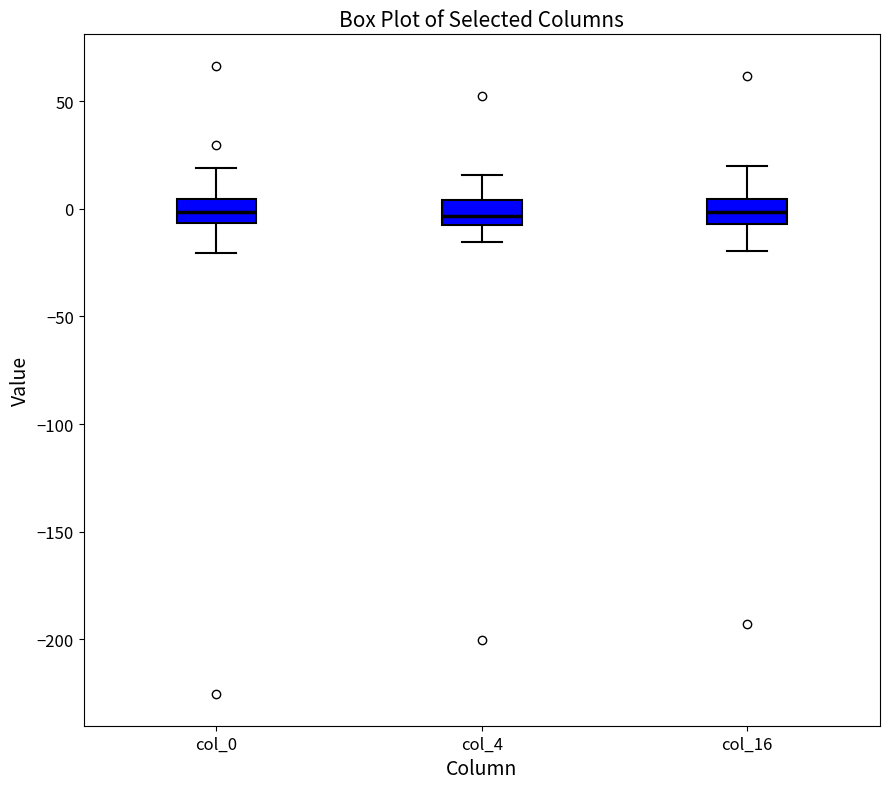

Reading left to right, transcribe this box plot: for each box, give where its median line is, the range the box spans, and where its two whiskers end, as read against the y-axis. The values are not printed on the chart, so give them approximately, as read against the axis.

col_0: median 0, box -5 to 5, whiskers -20 to 20
col_4: median -5 (just above the box's lower edge), box -5 to 5, whiskers -15 to 15
col_16: median 0, box -5 to 5, whiskers -20 to 20